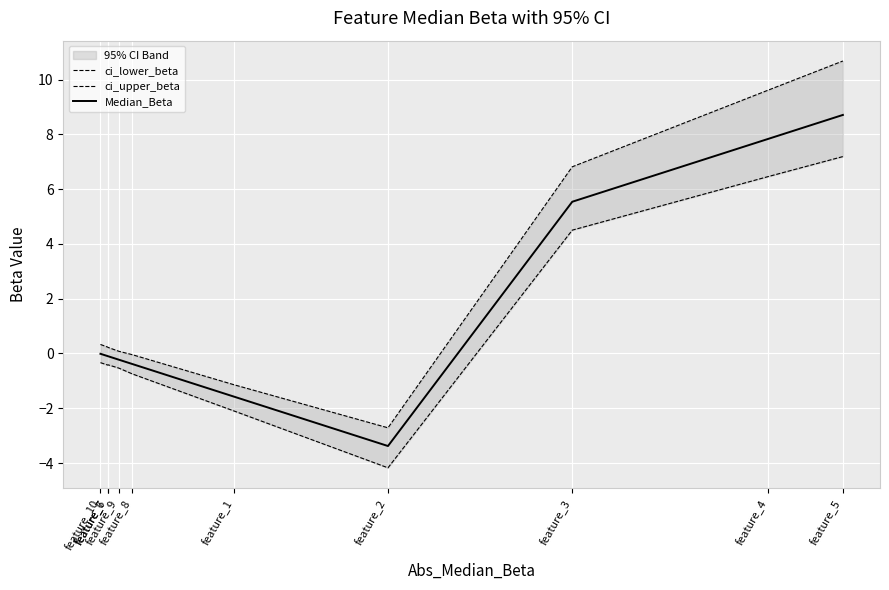

Where is ci_lower_beta nearest to the value 1?

feature_10